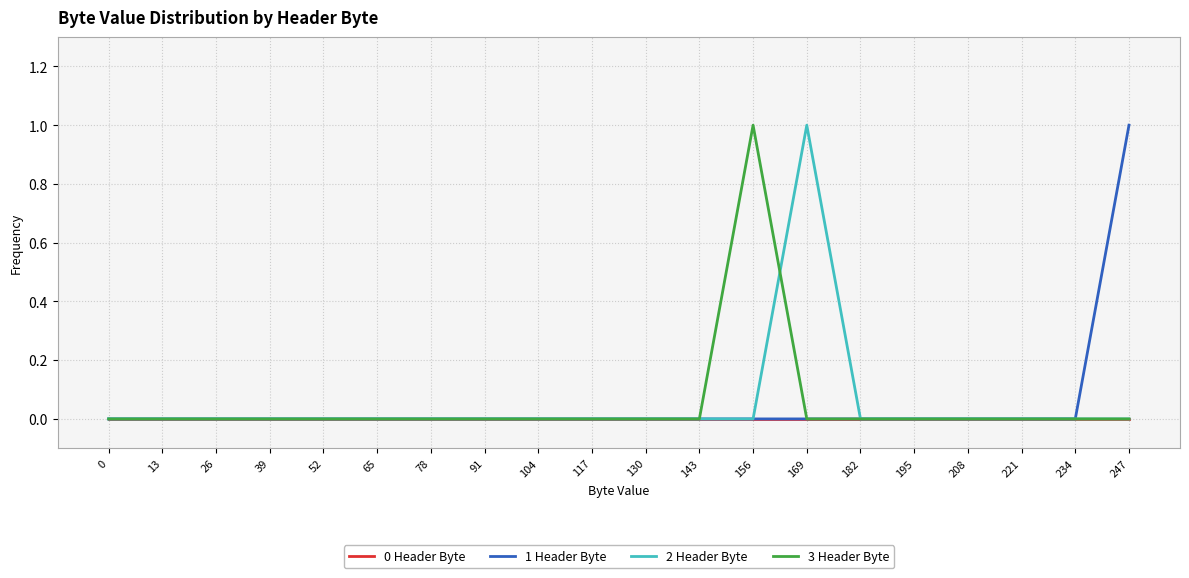

At which label does 3 Header Byte reach its peak?

156